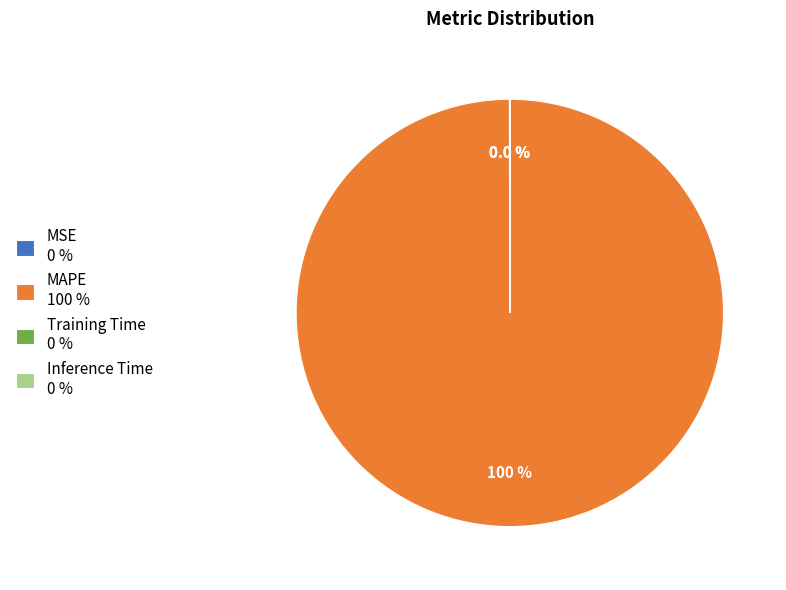

To the nearest percent, what is the average slice percentage?

25%